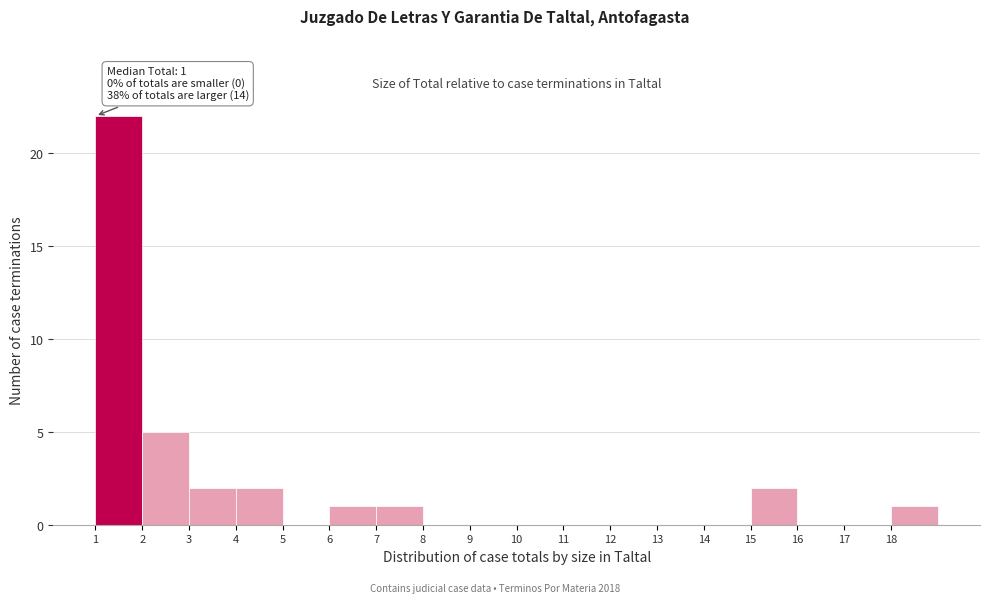

Over which range of the x-axis is the bar tallest?

1 to 2